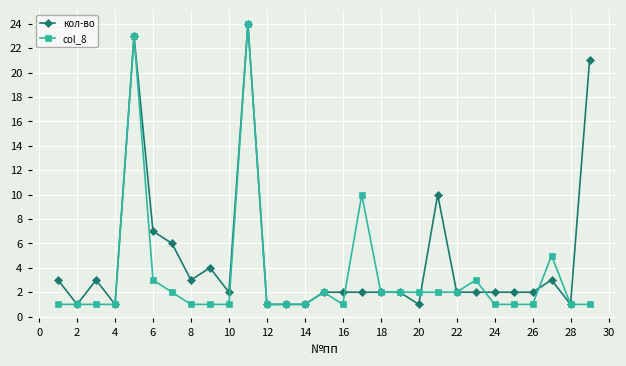

Which series has the largest total across all categories?

кол-во